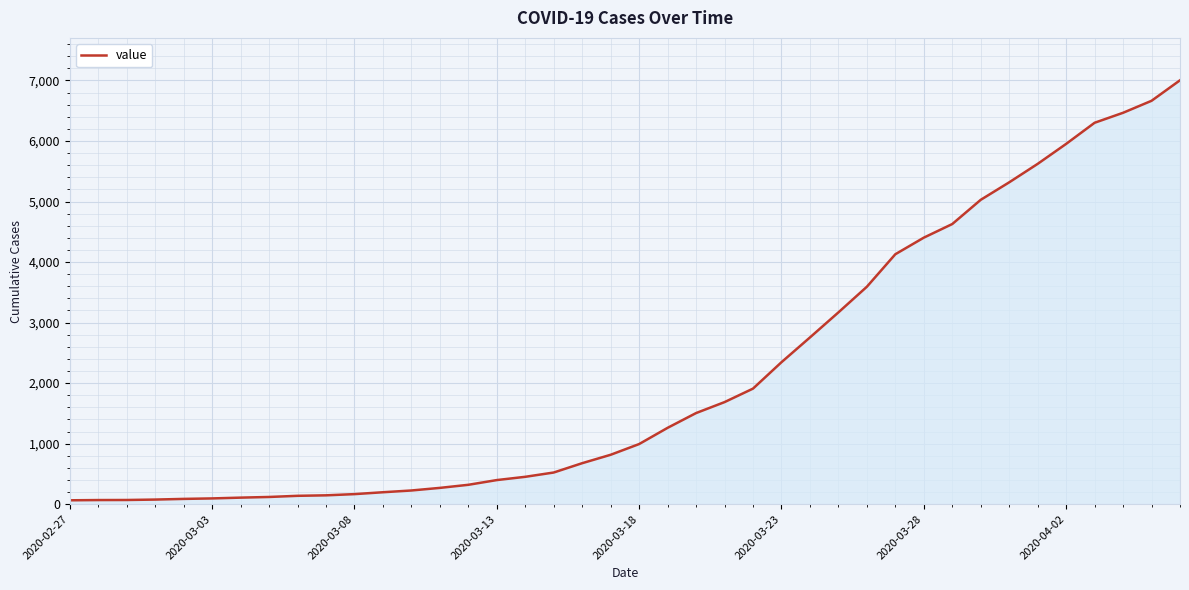

What is the maximum value shown in the chart?

7003